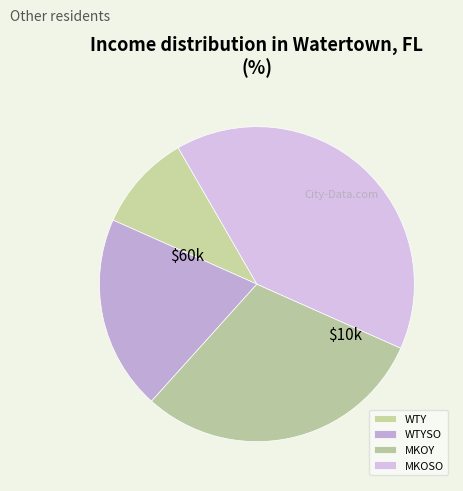

What is the change in value from WTYSO to MKOY?

+1